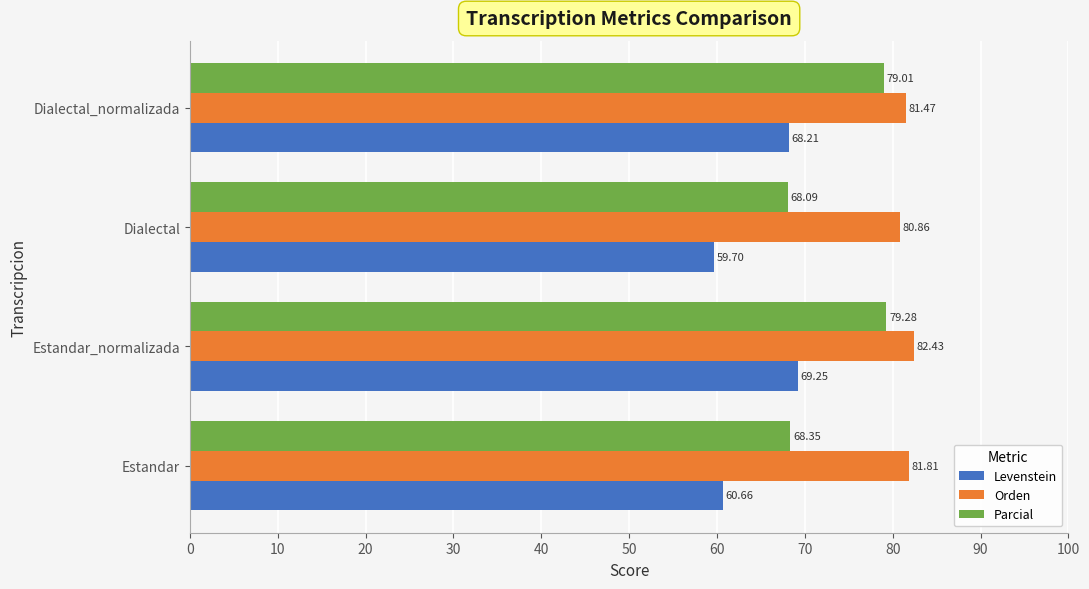

Which category has the highest value in the Orden series?

Estandar_normalizada